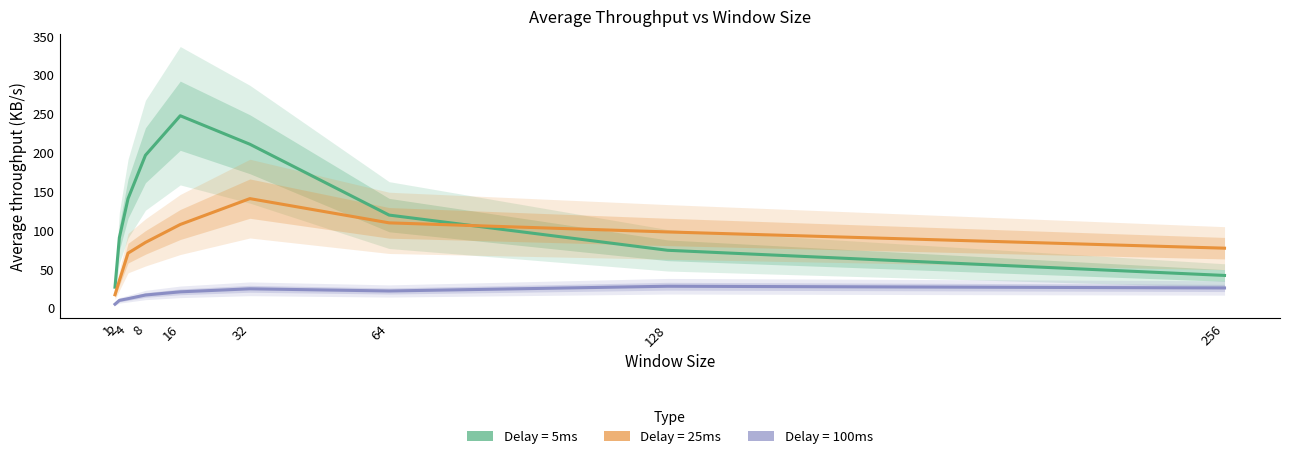

What is the difference between the highest and lowest values at 4?

128.8